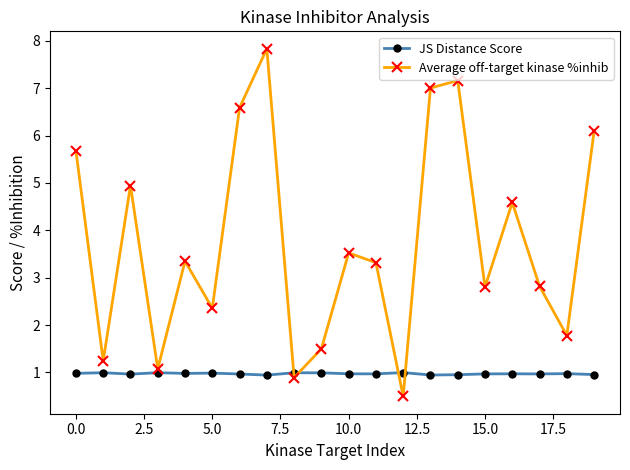

What is the minimum value for Average off-target kinase %inhib?

0.5